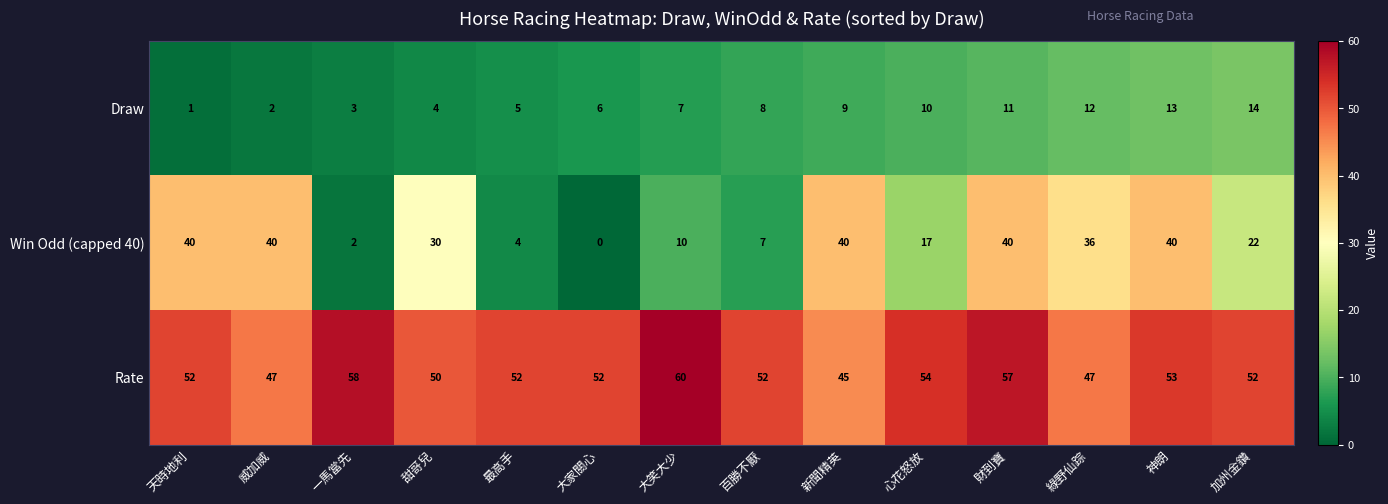

At which category is the sum across all series the highest?

財到寶